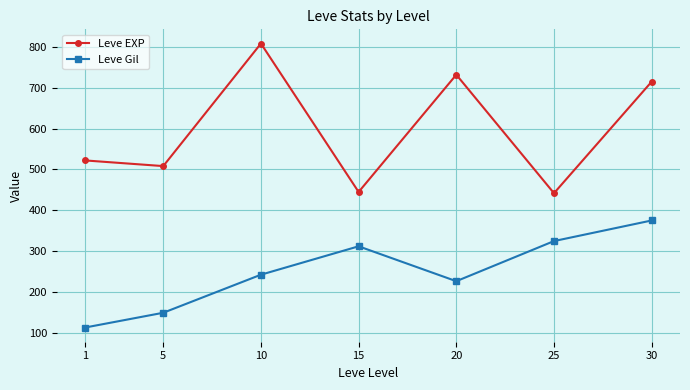

What is the spread (max minus min) of values at 1?

409.0